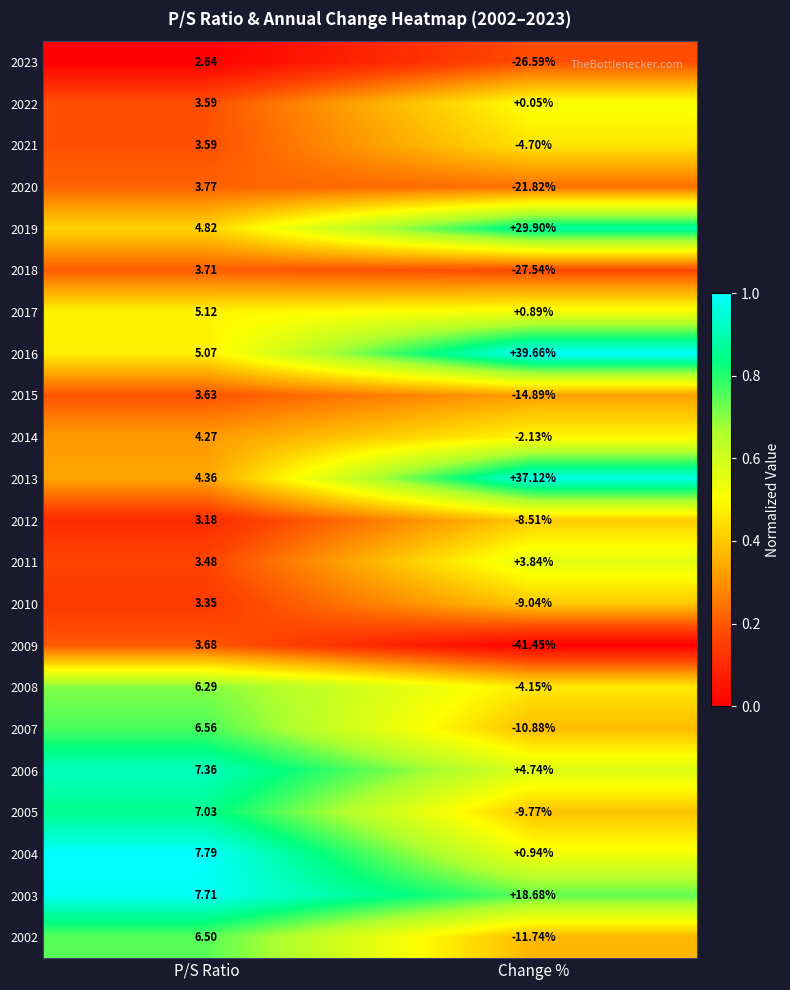

List the labels in order of 2012 value, largest first.

P/S Ratio, Change %